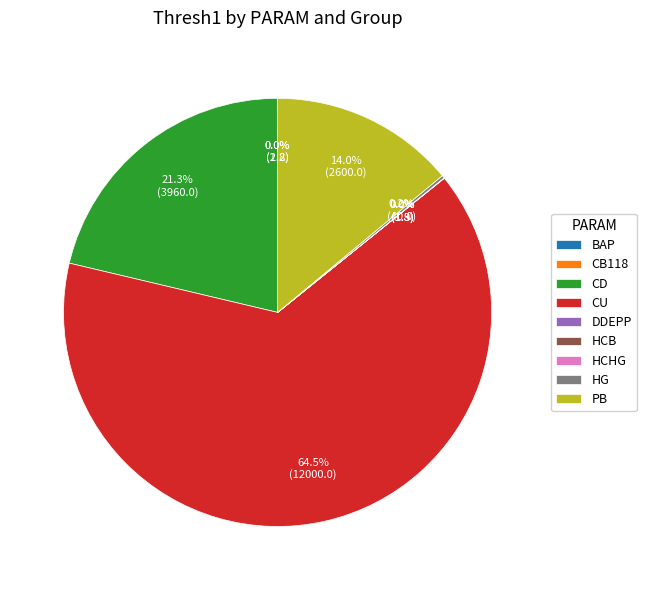

What is the majority slice?

CU